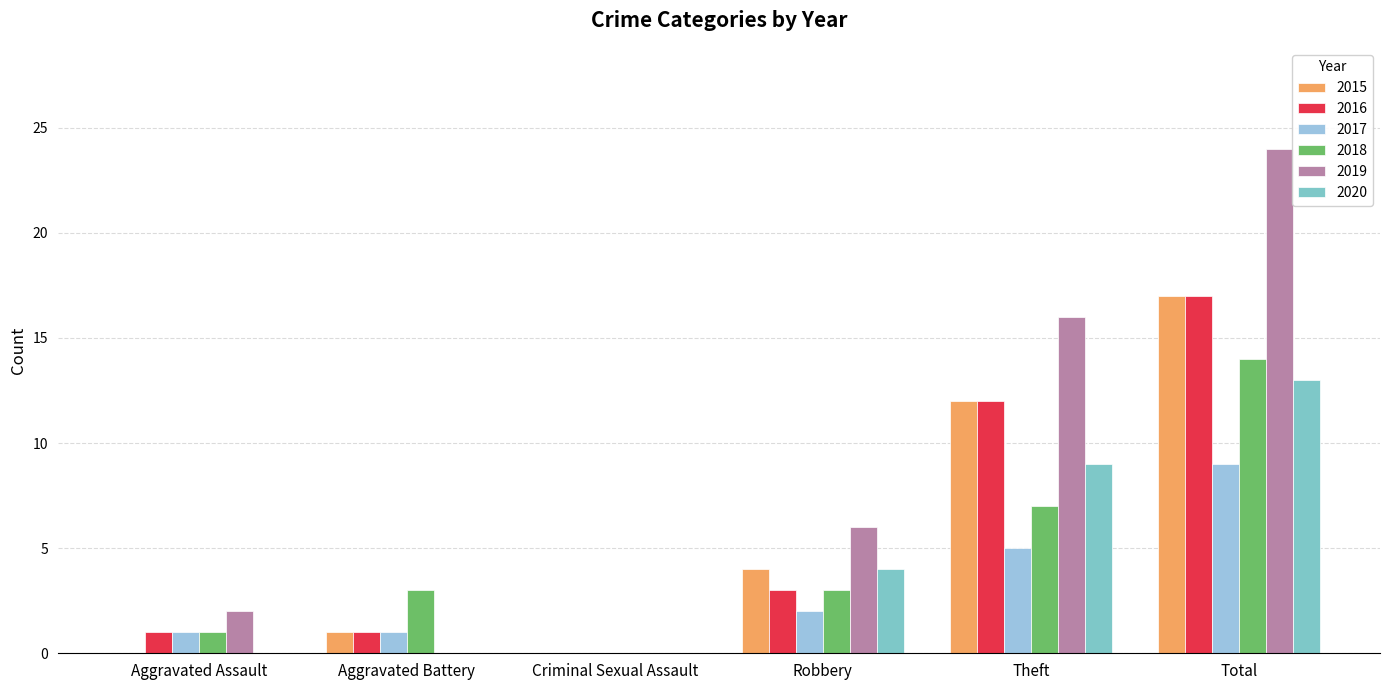

How many data points does each series have?

6